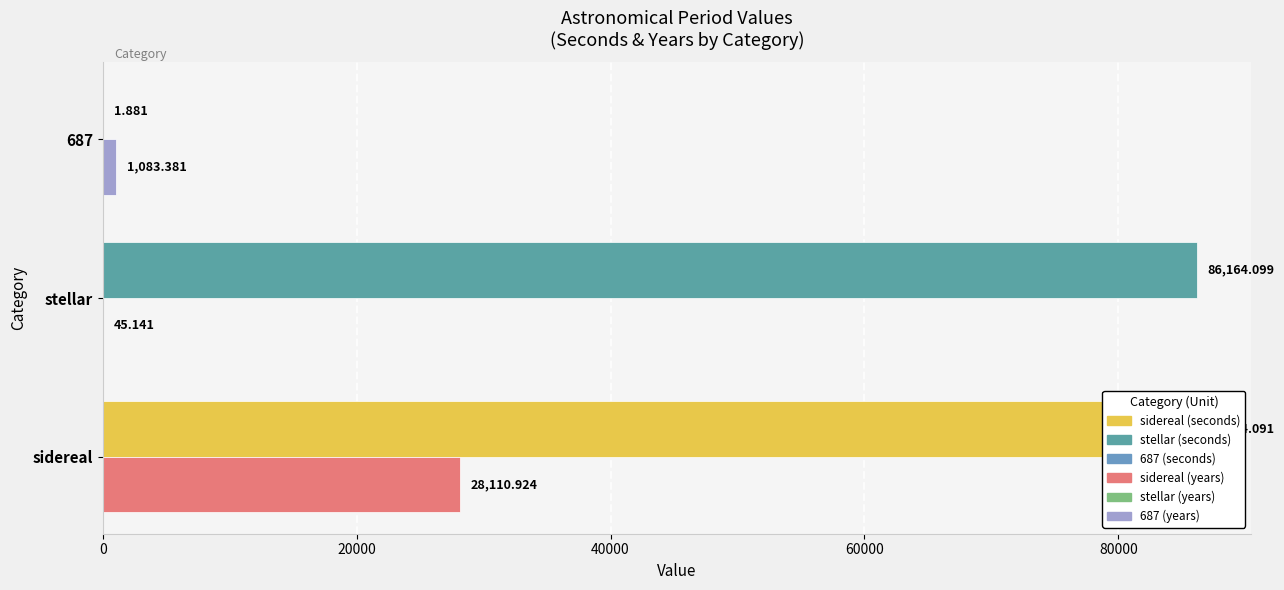

At which category does the chart reach its peak across all series?

stellar